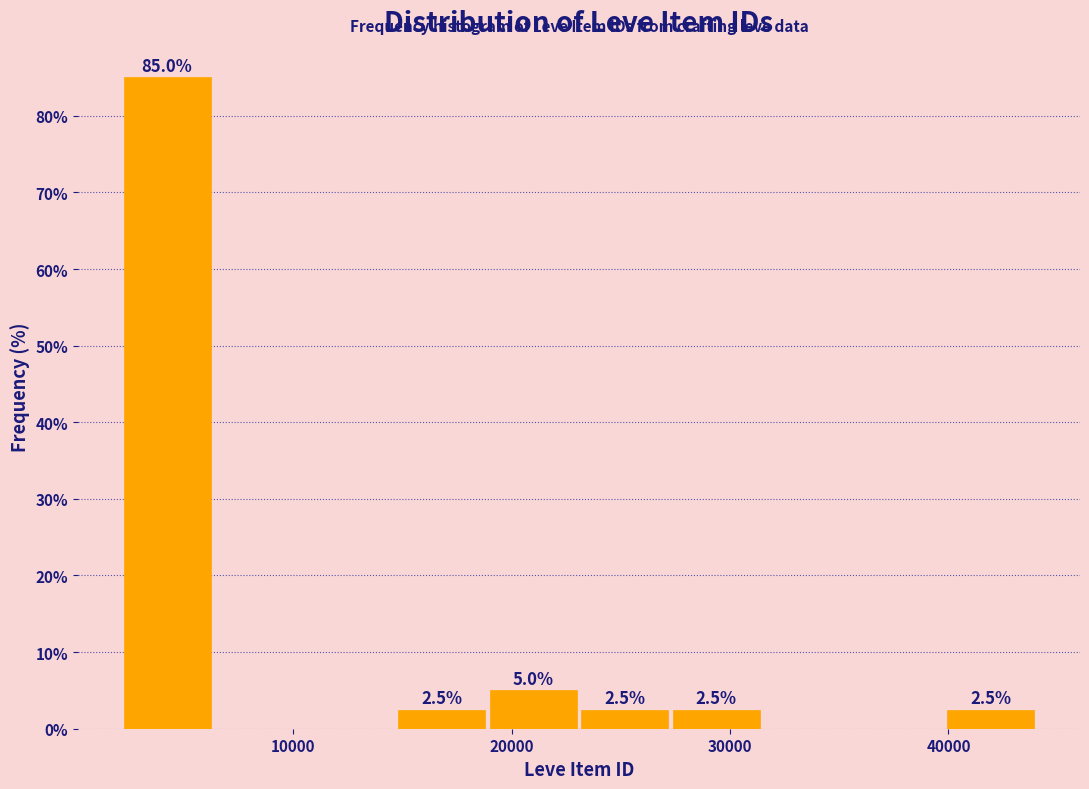

Over which range of the x-axis is the bar tallest?

2000 to 6000